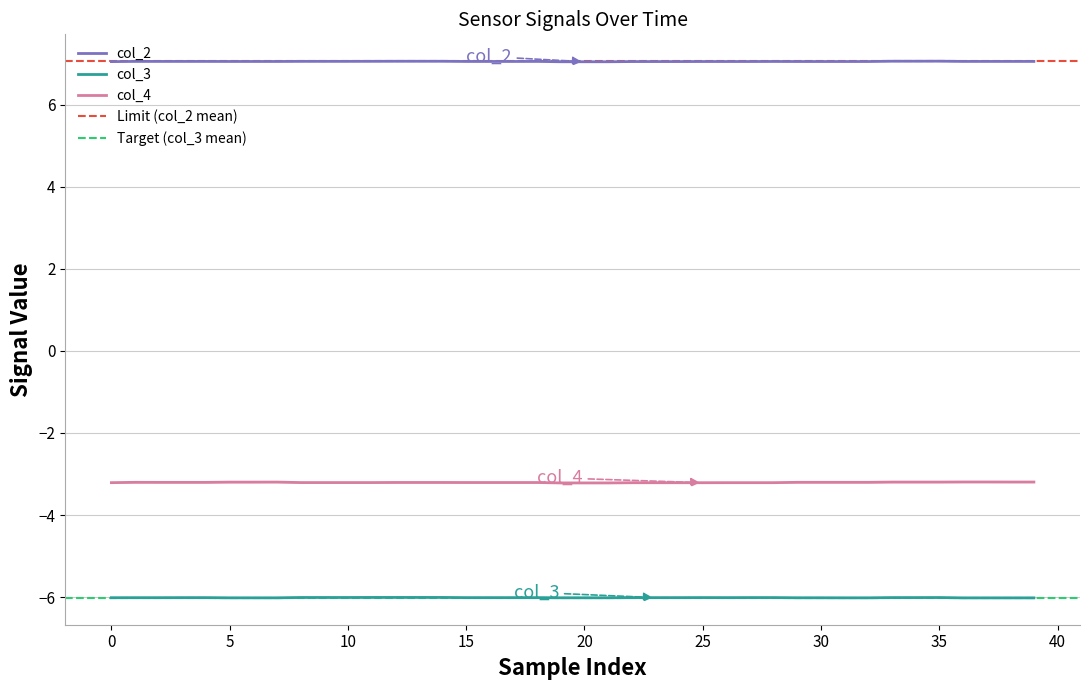

How many distinct data groups are displayed?

3